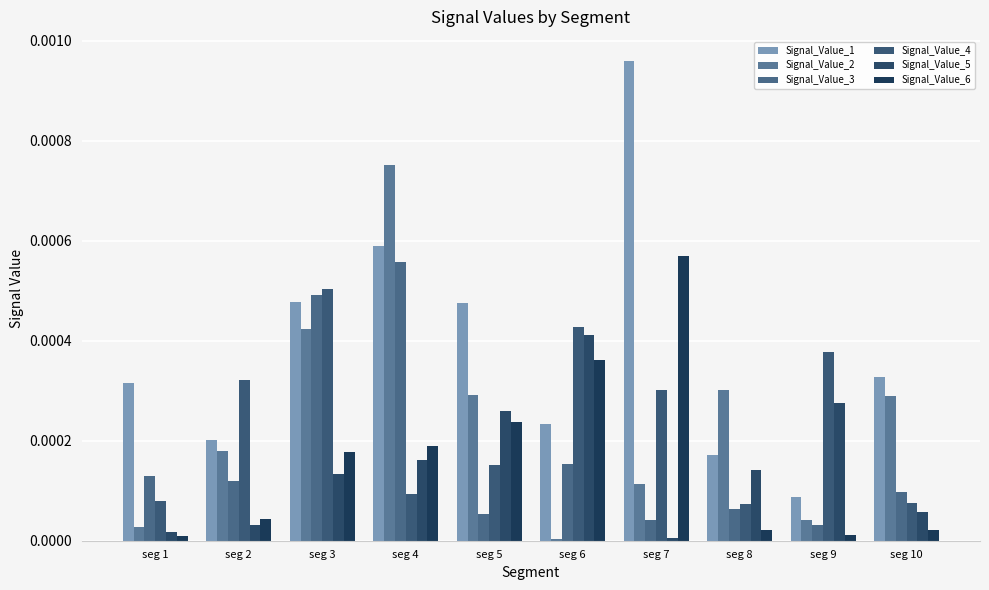

Rank the series by their maximum value, from lowest to highest.

Signal_Value_5, Signal_Value_4, Signal_Value_3, Signal_Value_6, Signal_Value_2, Signal_Value_1